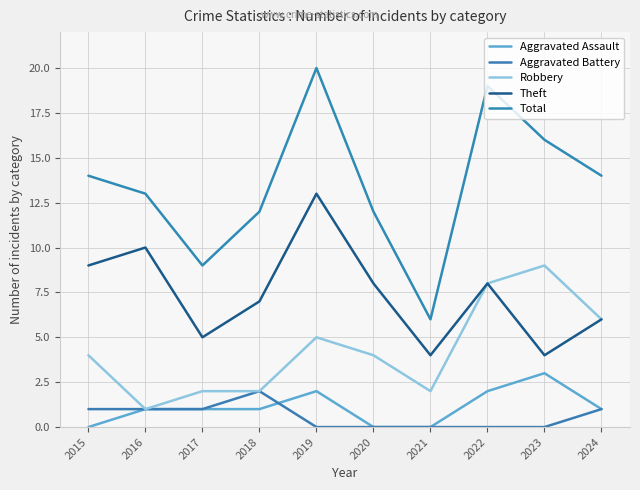

List the labels in order of Robbery value, largest first.

2023, 2022, 2024, 2019, 2015, 2020, 2017, 2018, 2021, 2016